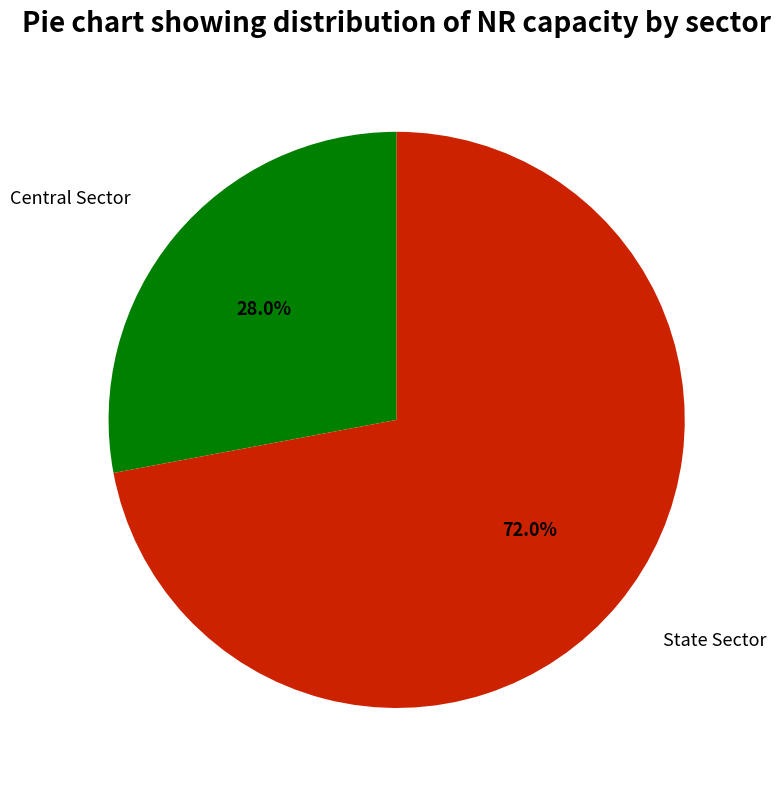

What percentage is the Central Sector slice, to the nearest percent?

28%